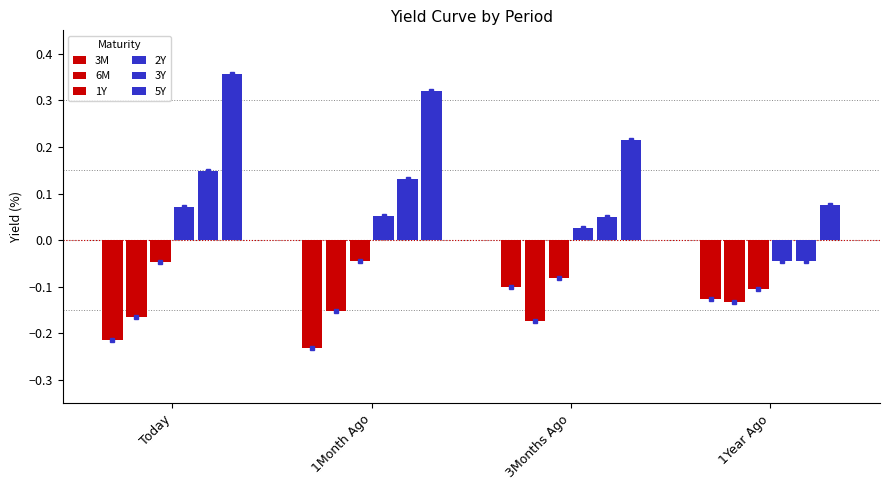

What is the difference between the highest and lowest values at Today?

0.6